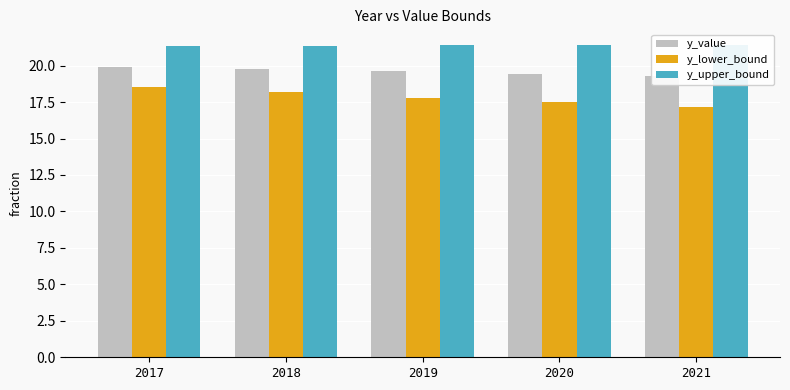

Reading left to right, transcribe all the data shown in this chart.

y_value: 2017=19.9	2018=19.8	2019=19.6	2020=19.5	2021=19.3
y_lower_bound: 2017=18.5	2018=18.2	2019=17.8	2020=17.5	2021=17.2
y_upper_bound: 2017=21.3	2018=21.4	2019=21.4	2020=21.4	2021=21.4